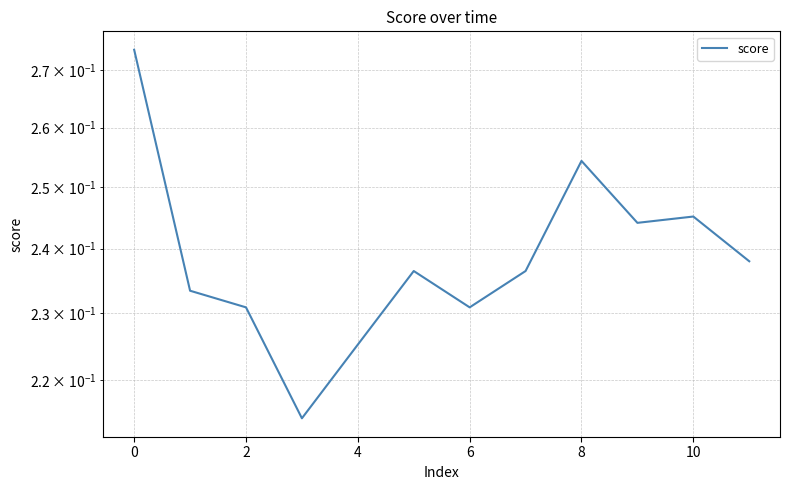

What is the label of the 2nd point from the right?

10